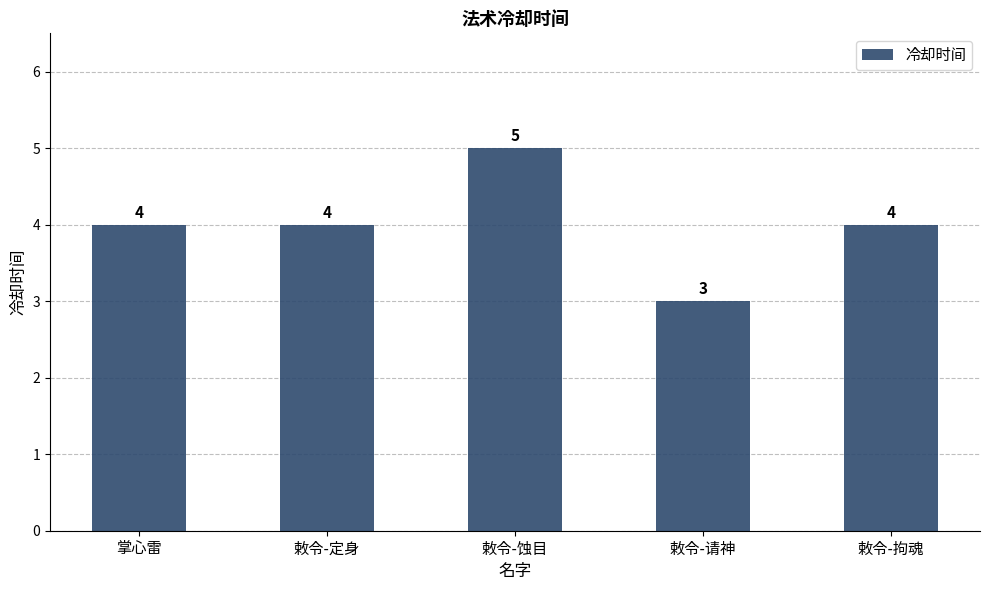

How many data points does each series have?

5